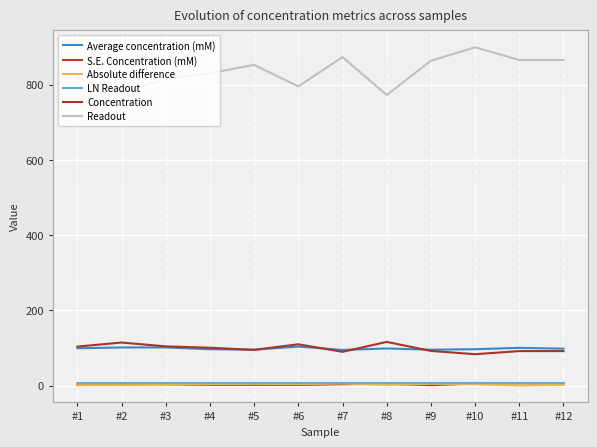

What are all the series names shown in the legend?

Average concentration (mM), S.E. Concentration (mM), Absolute difference, LN Readout, Concentration, Readout